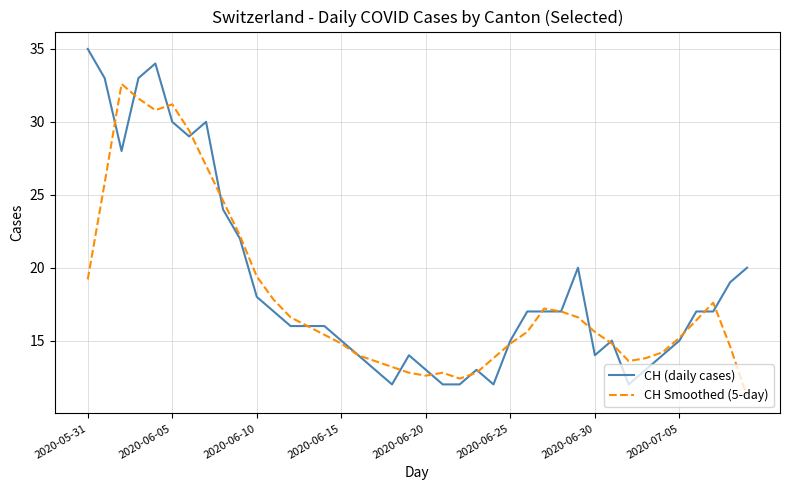

What is the lowest value of the CH (daily cases) series?

12.0